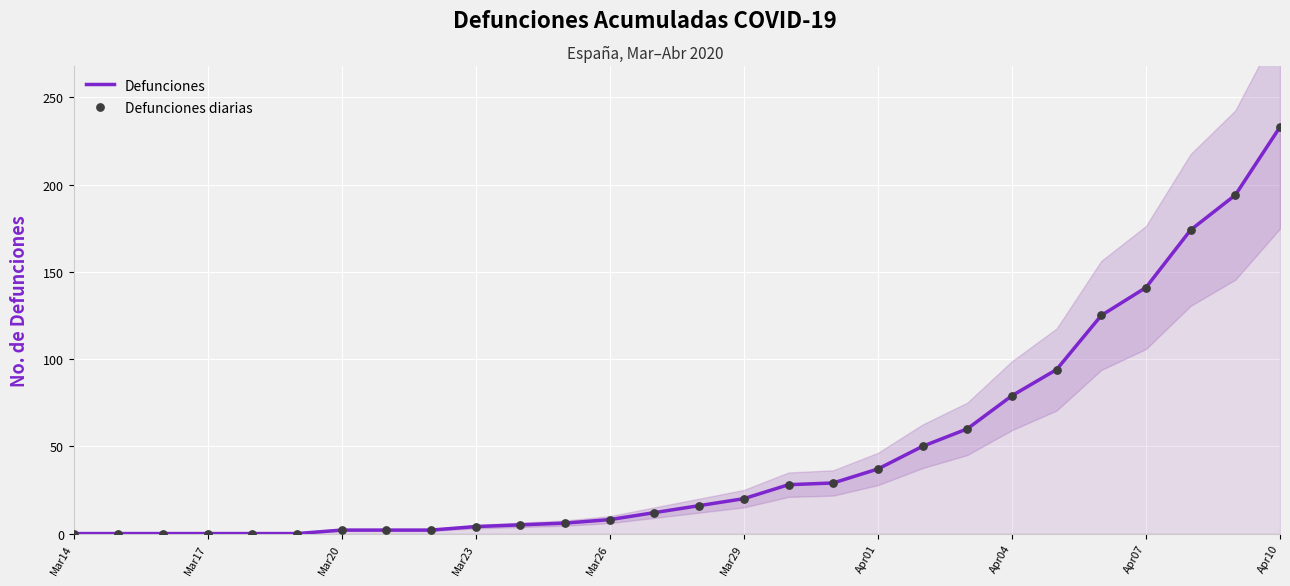

What are all the series names shown in the legend?

Defunciones, Defunciones diarias